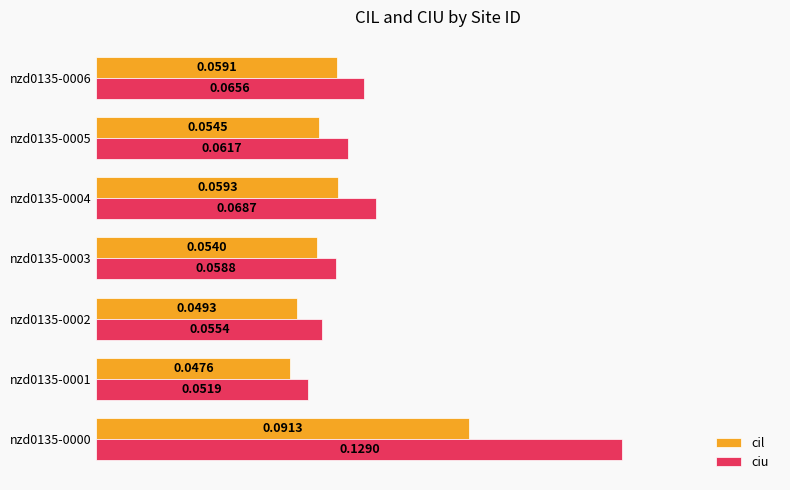

Rank the series by their maximum value, from highest to lowest.

ciu, cil